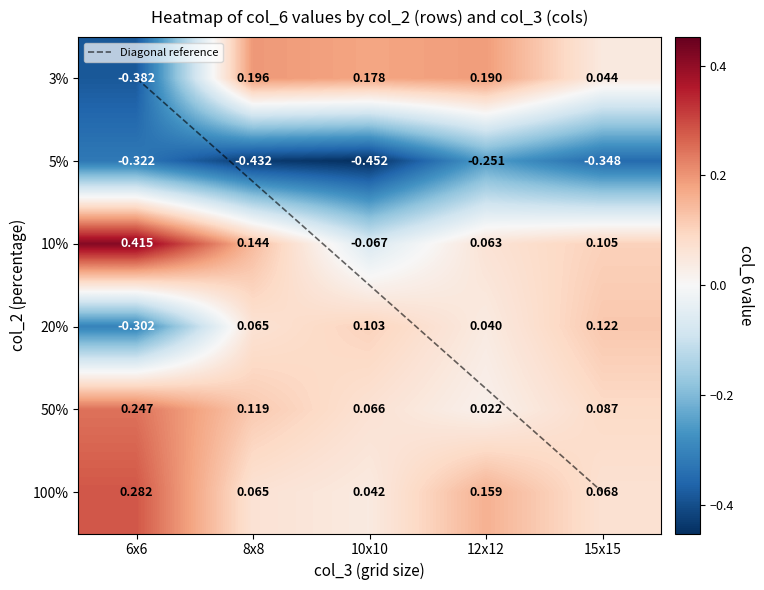

Is the value of 100% at 15x15 greater than the value of 20% at 12x12?

Yes